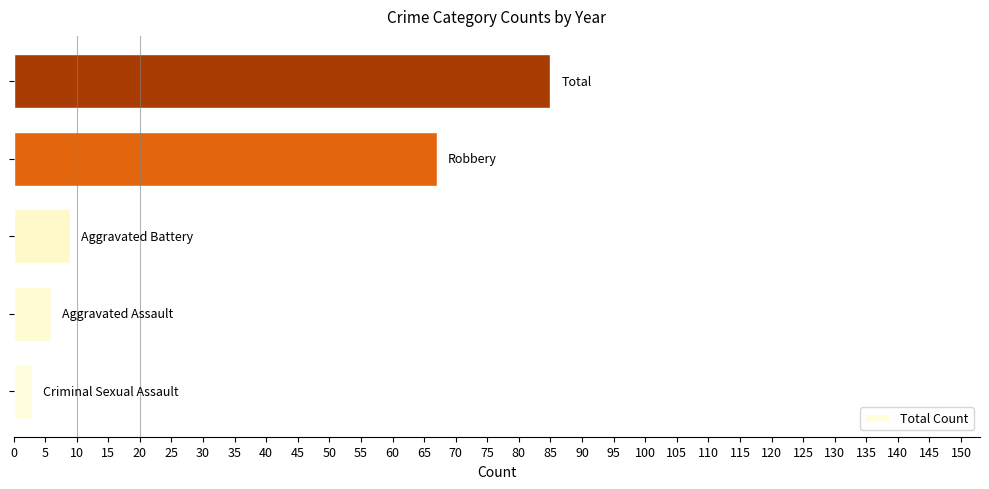

What is the smallest value displayed?

3